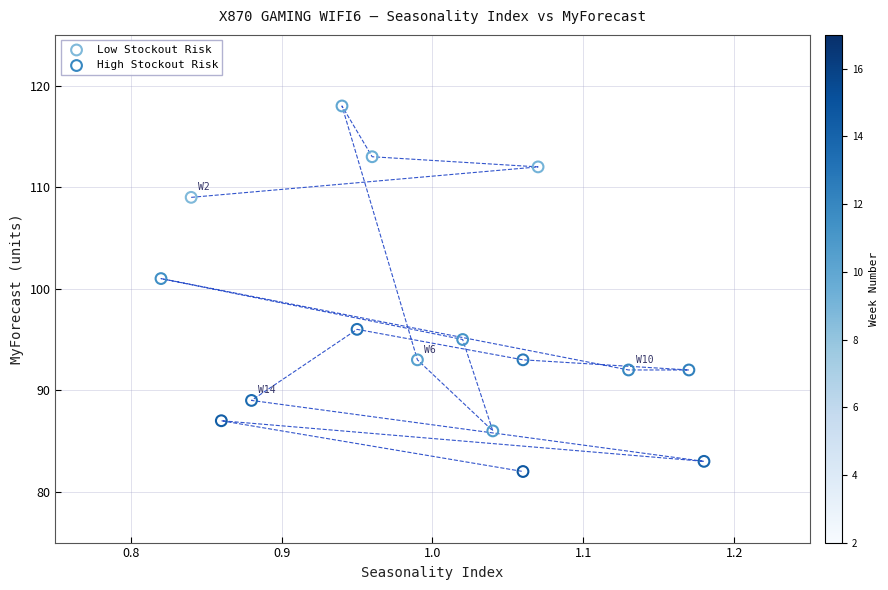

Which series contains the highest Y value?

Low Stockout Risk